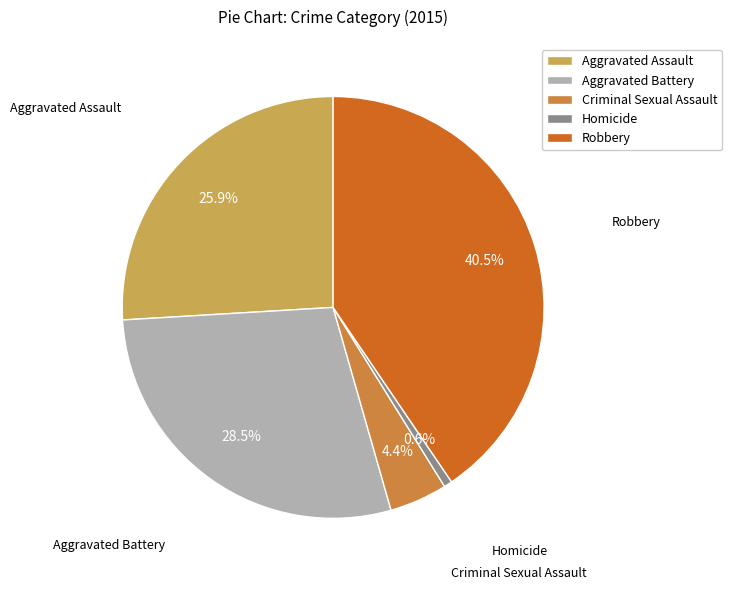

Does Robbery represent more than half of the total?

No